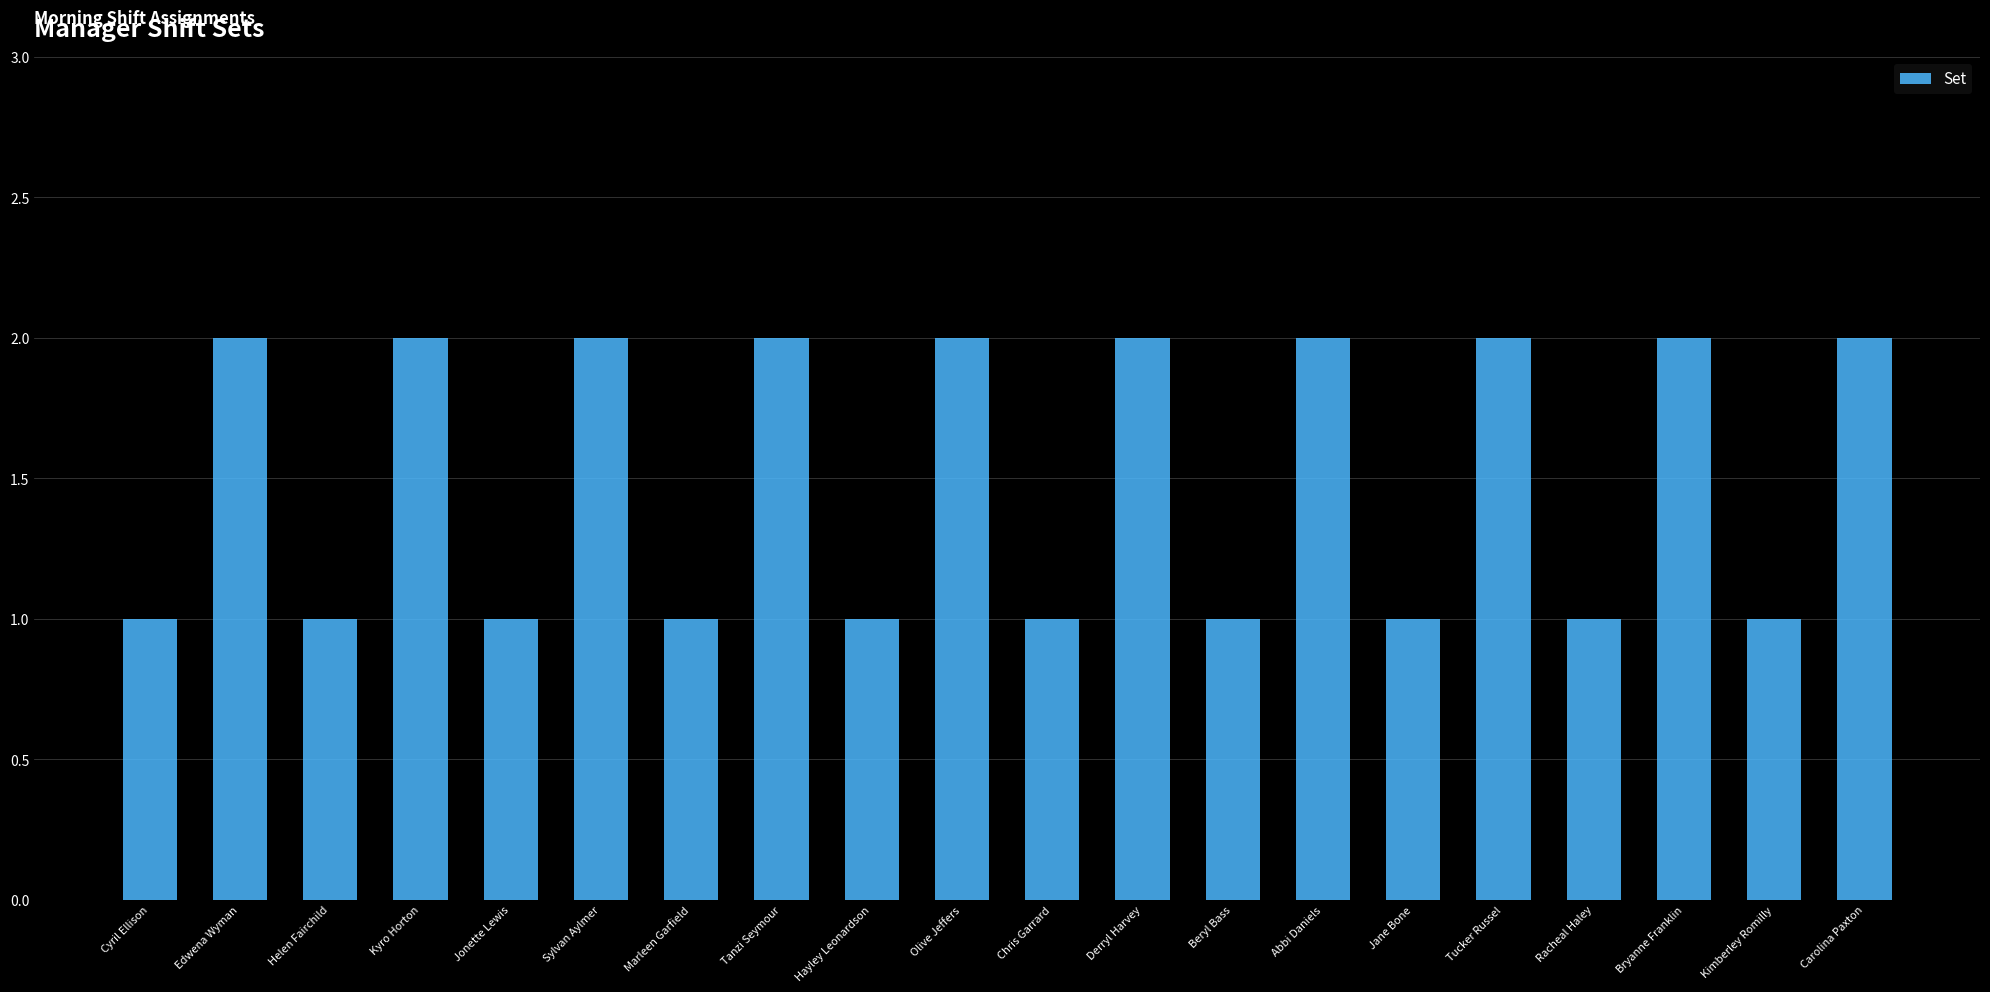

What position from the right is Chris Garrard?

10